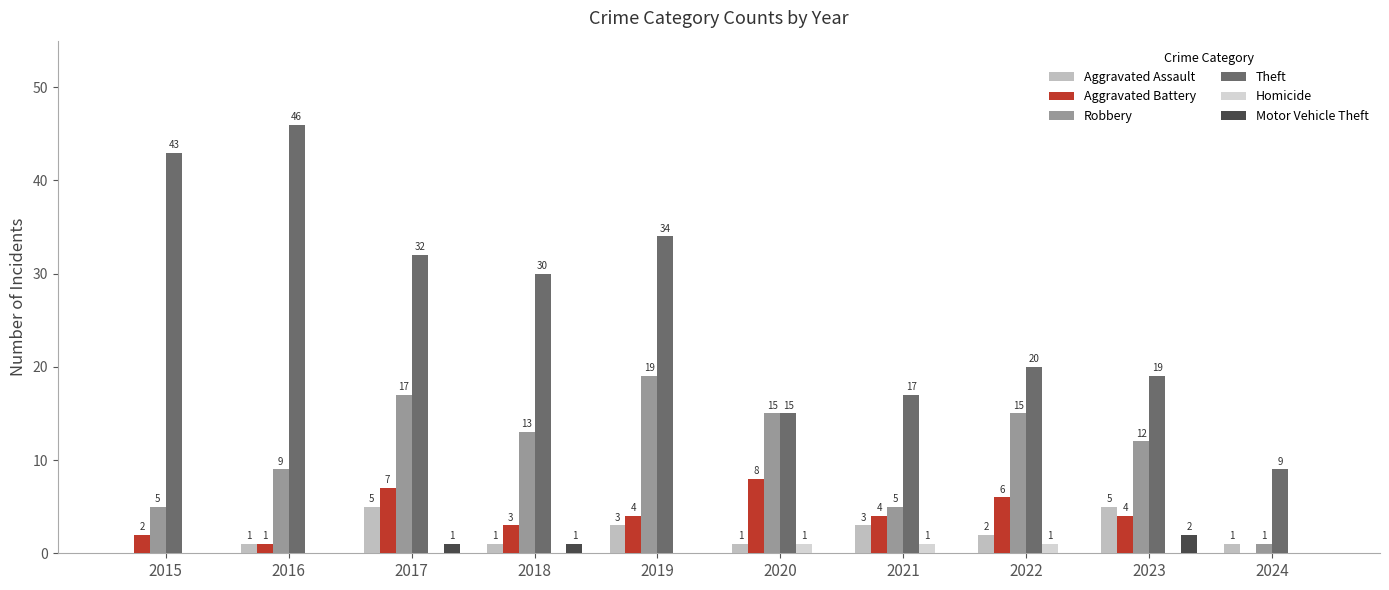

What is the difference between the Aggravated Battery values at 2023 and 2016?

3